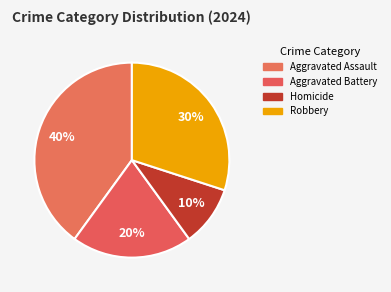

Rank the categories by value from lowest to highest.

Homicide, Aggravated Battery, Robbery, Aggravated Assault